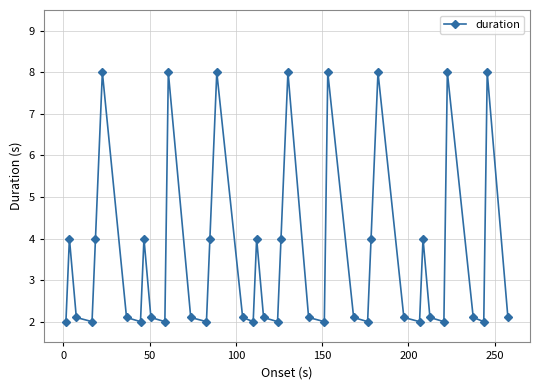

How many data points does each series have?

40